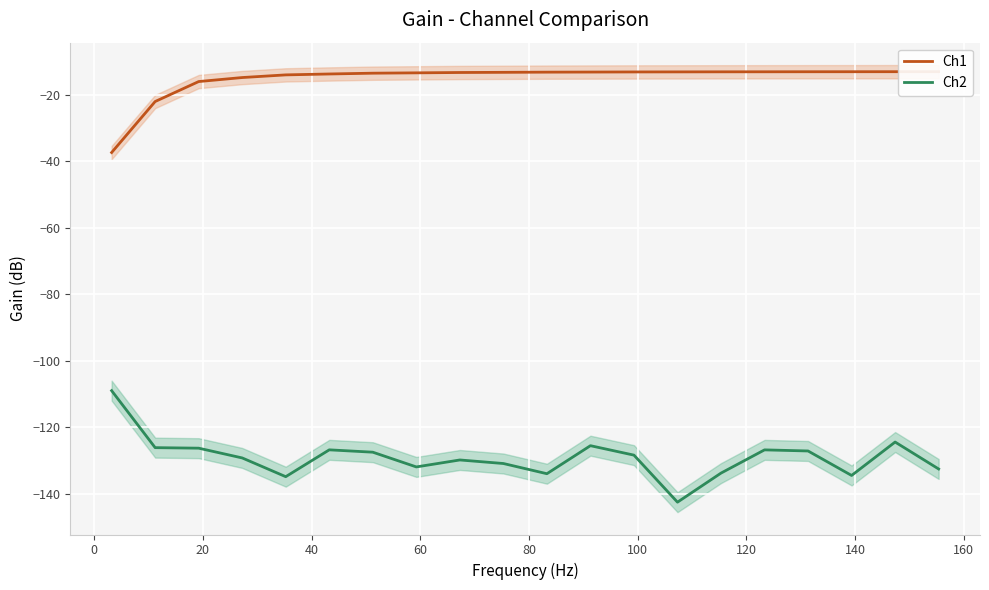

How many data points in Ch2 are less than -128?

11